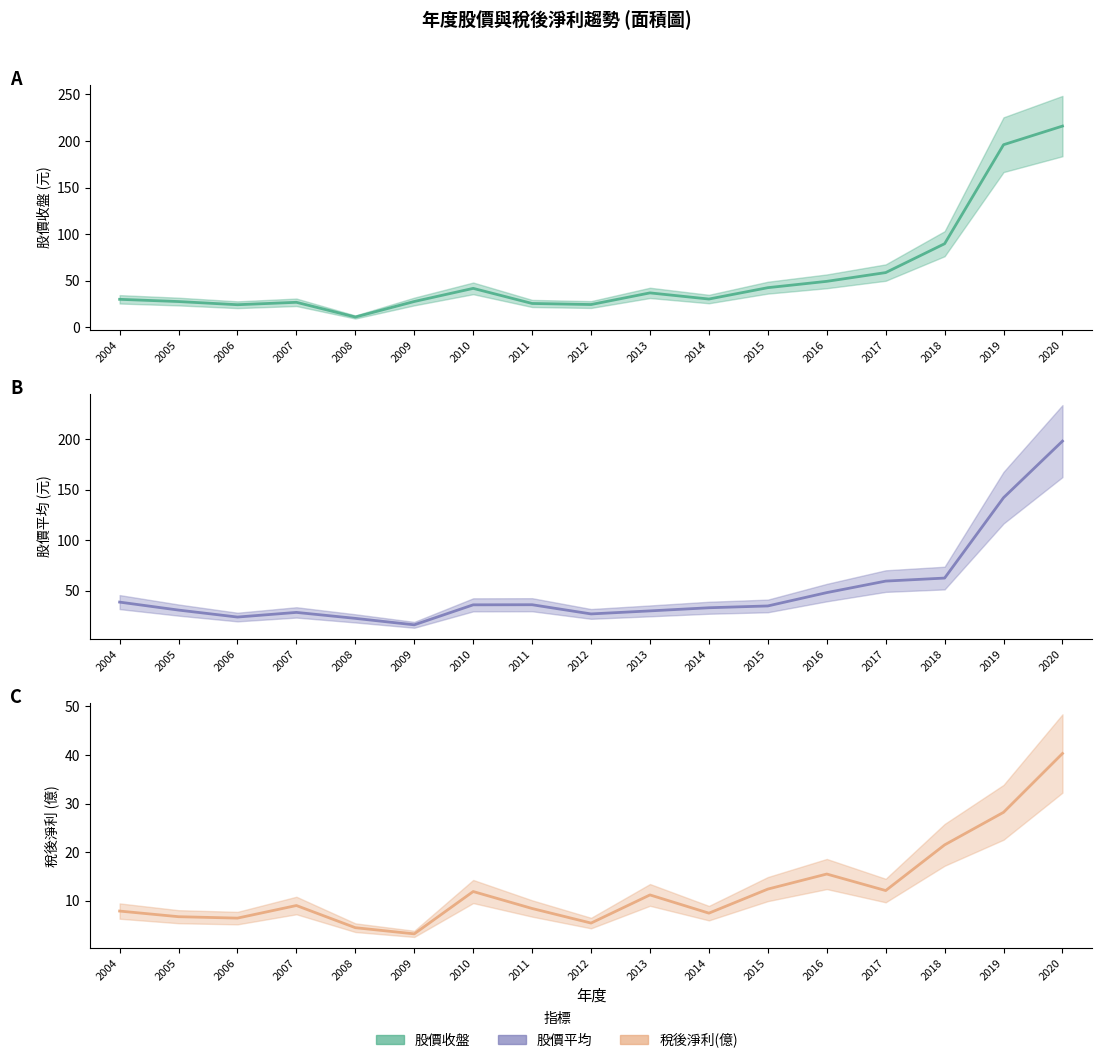

Where does the 股價收盤 series first go above 30?

2010